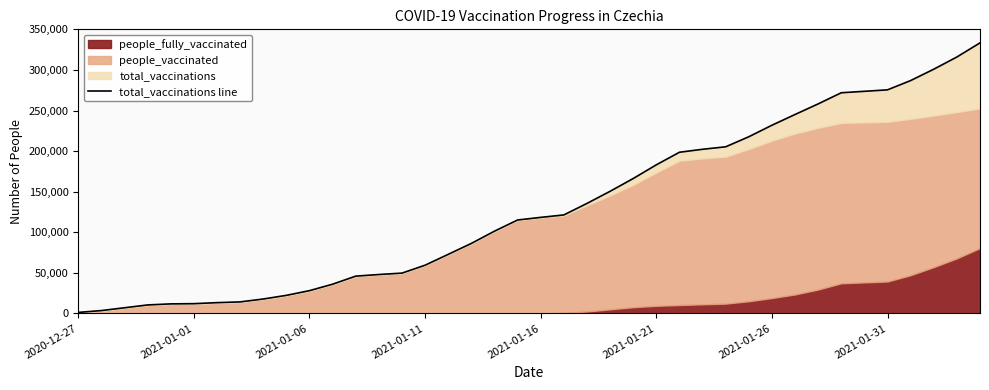

True or false: the data shows 54489 at 19.

False